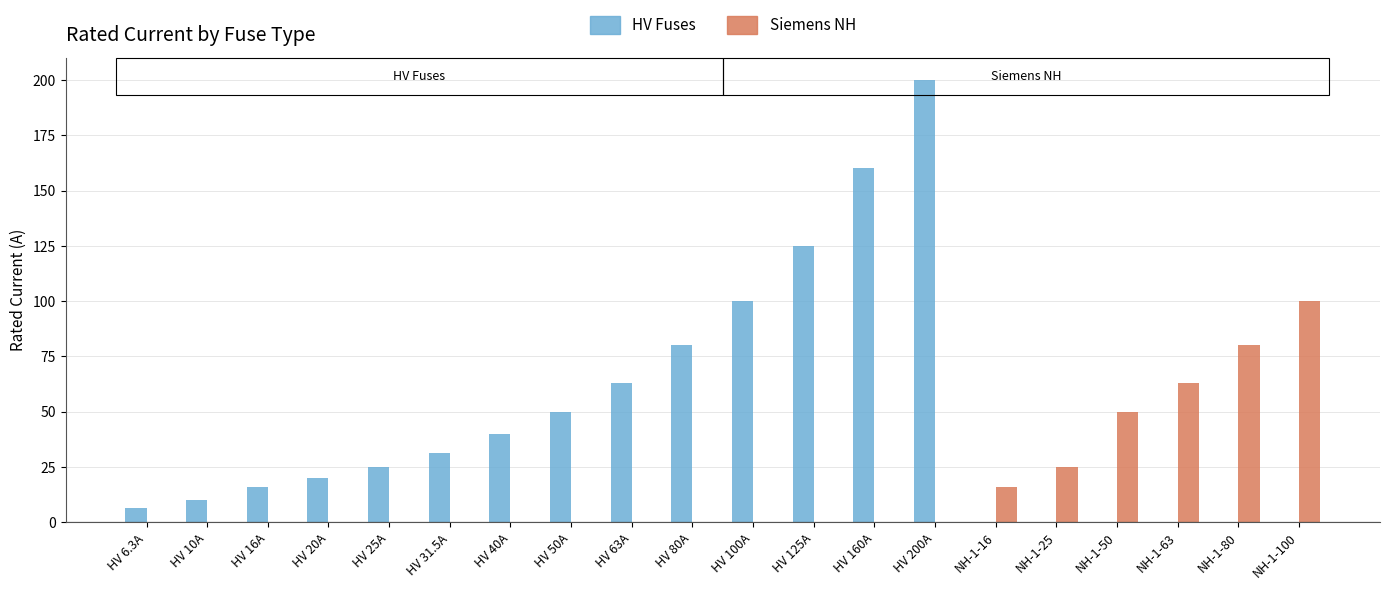

Reading right to left, what are all the values shown in this chart?

HV Fuses: 0.0	0.0	0.0	0.0	0.0	0.0	200.0	160.0	125.0	100.0	80.0	63.0	50.0	40.0	31.5	25.0	20.0	16.0	10.0	6.3
Siemens NH: 100.0	80.0	63.0	50.0	25.0	16.0	0.0	0.0	0.0	0.0	0.0	0.0	0.0	0.0	0.0	0.0	0.0	0.0	0.0	0.0